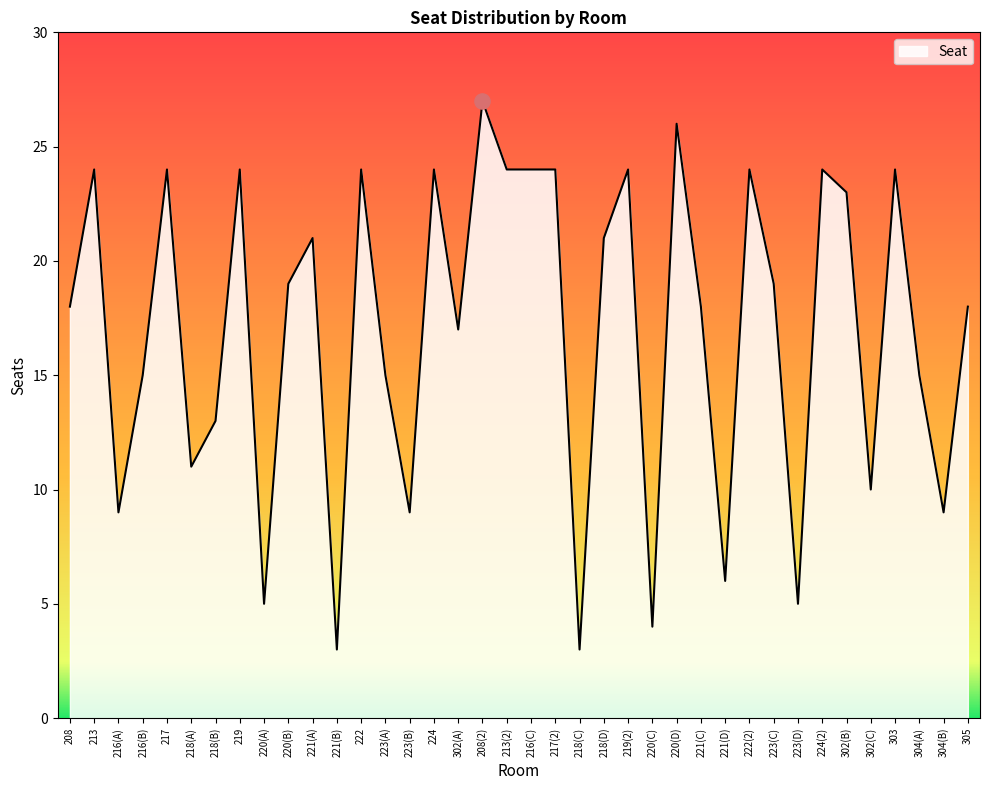

Approximately how many times larger is the value at 220(B) compared to 221(C)?

1.1